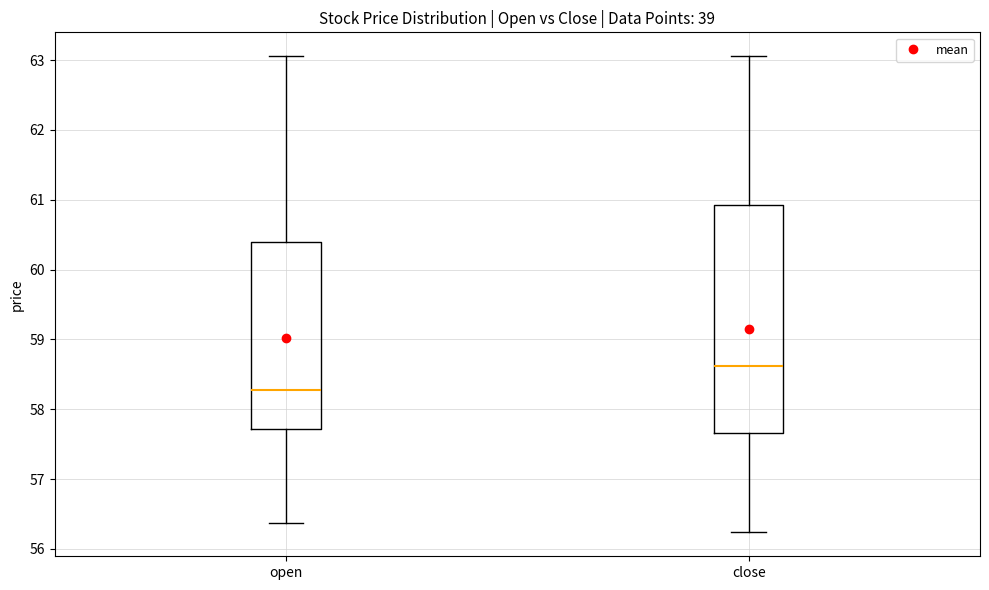

Where does the median line of the box for close sit on the y-axis? The values are not printed on the chart, so give them approximately, as read against the axis.

58.6